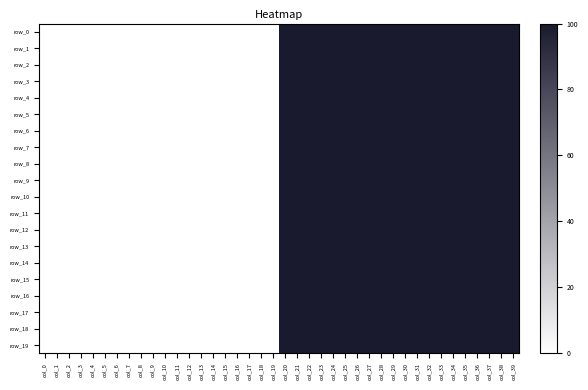

How many categories are shown in the chart?

40